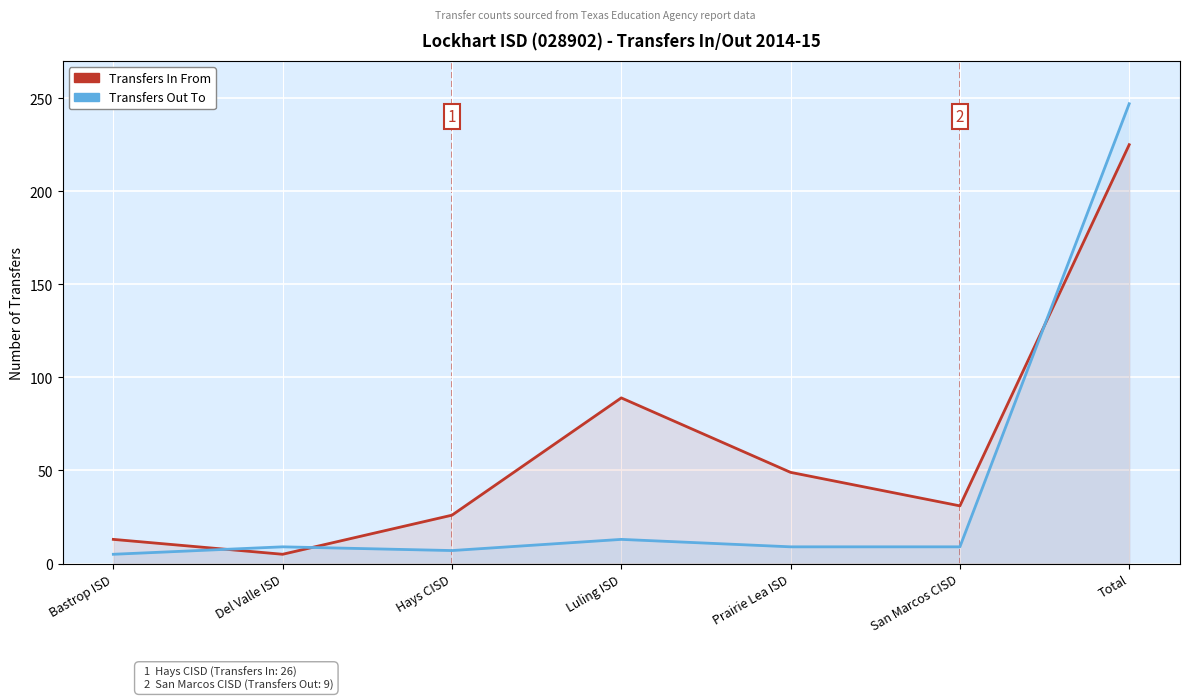

At which category is the sum across all series the highest?

Total